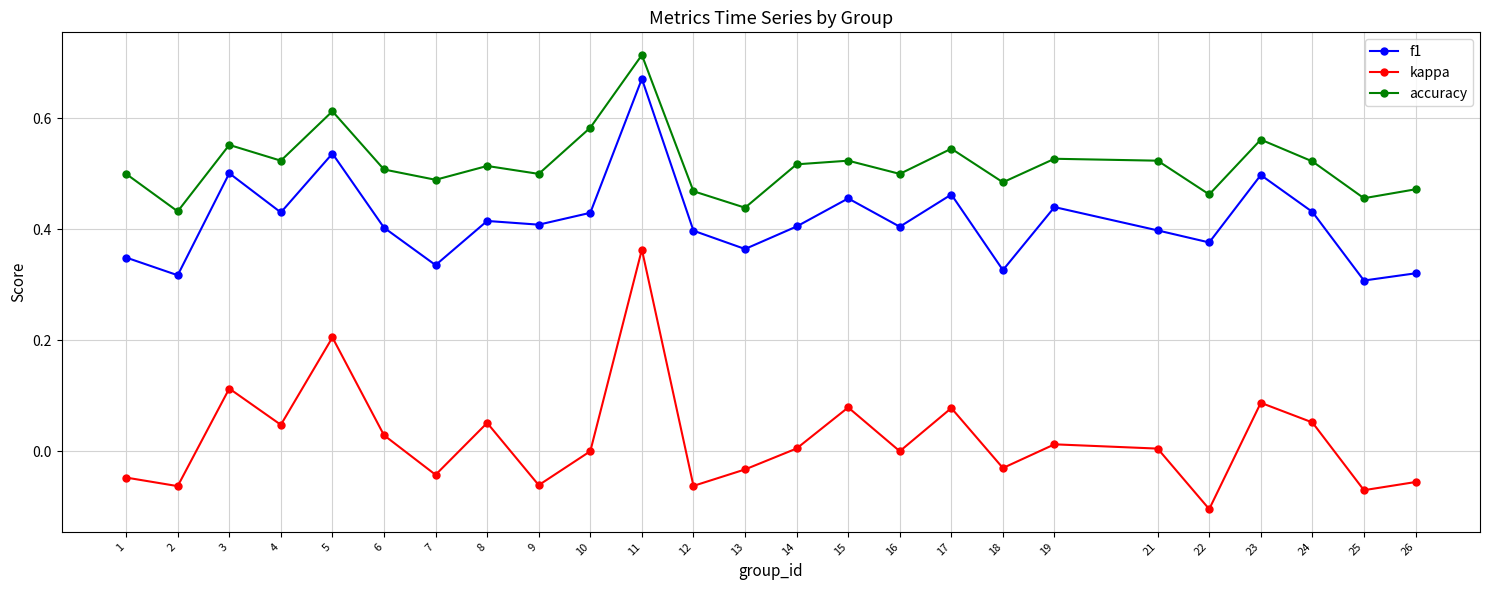

Rank the series by their average value, from lowest to highest.

kappa, f1, accuracy